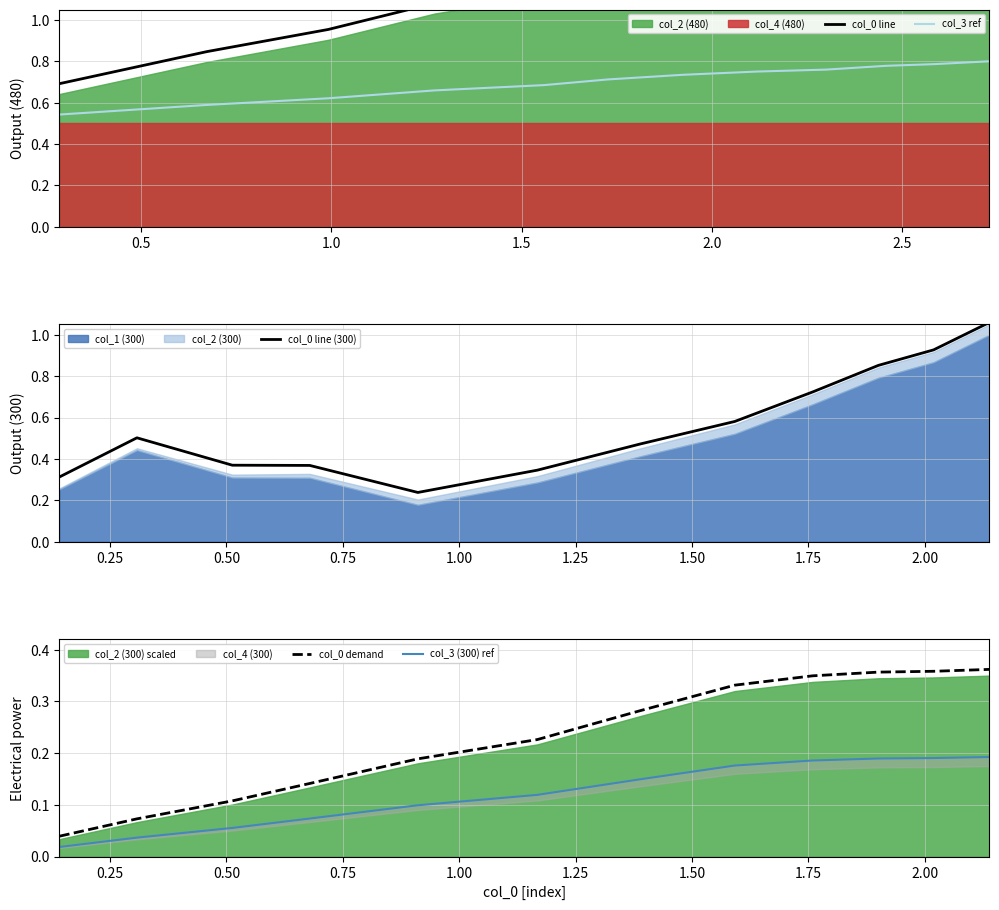

Which series has the widest spread of values?

col_0 line